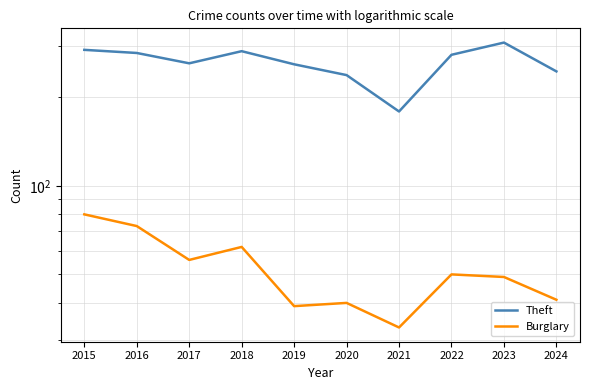

Is it true that Burglary equals 16 at 2017?

False